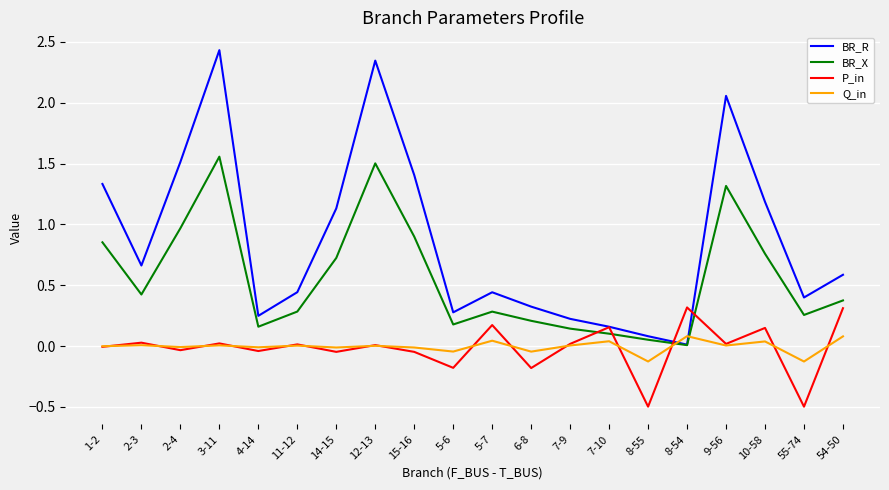

What is the greatest value displayed?

2.4